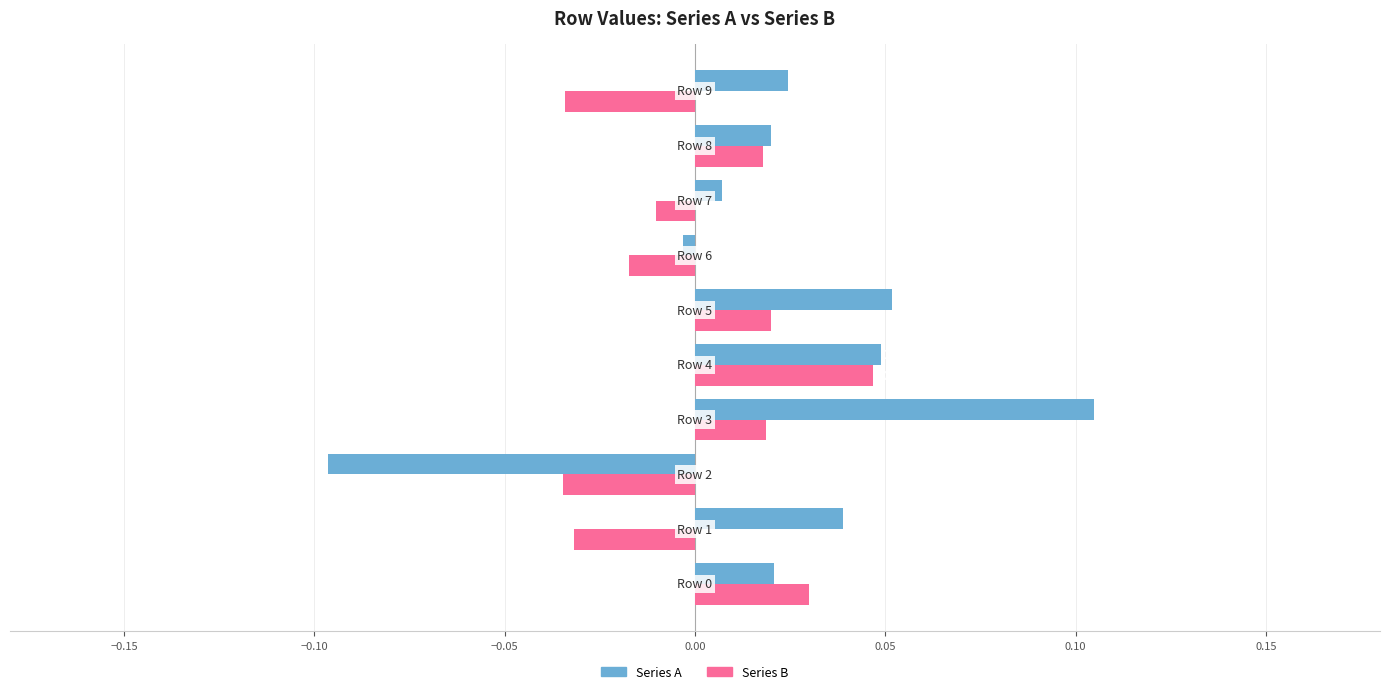

Rank the series by their average value, from highest to lowest.

Series A, Series B